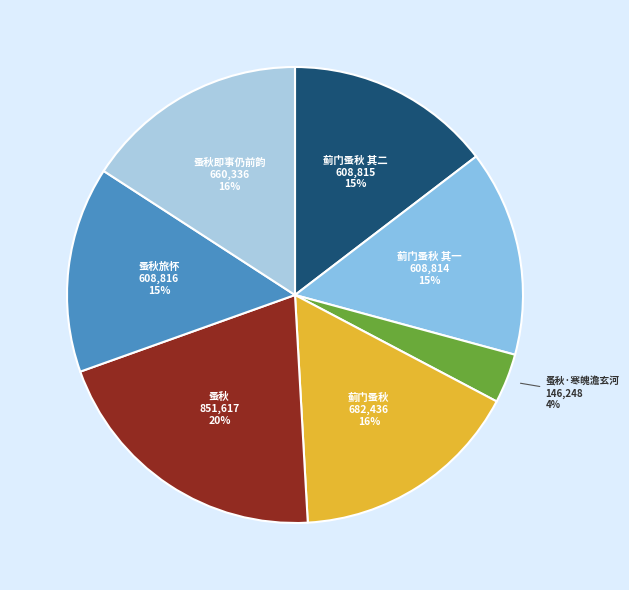

To the nearest percent, what is the difference between the 蚤秋·寒魄澹玄河 and 蓟门蚤秋 其二 slice percentages?

11%